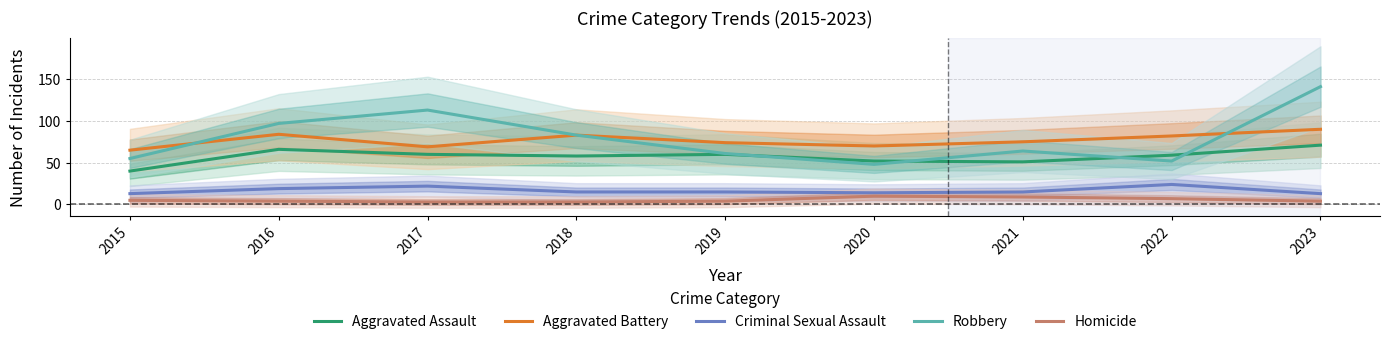

True or false: Robbery and Aggravated Battery cross at least once.

True